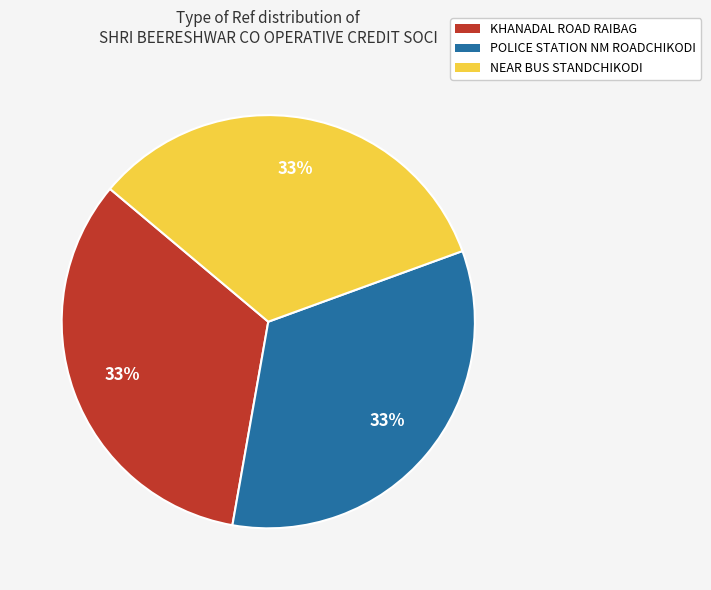

To the nearest percent, what is the combined percentage of KHANADAL ROAD RAIBAG and POLICE STATION NM ROADCHIKODI?

67%